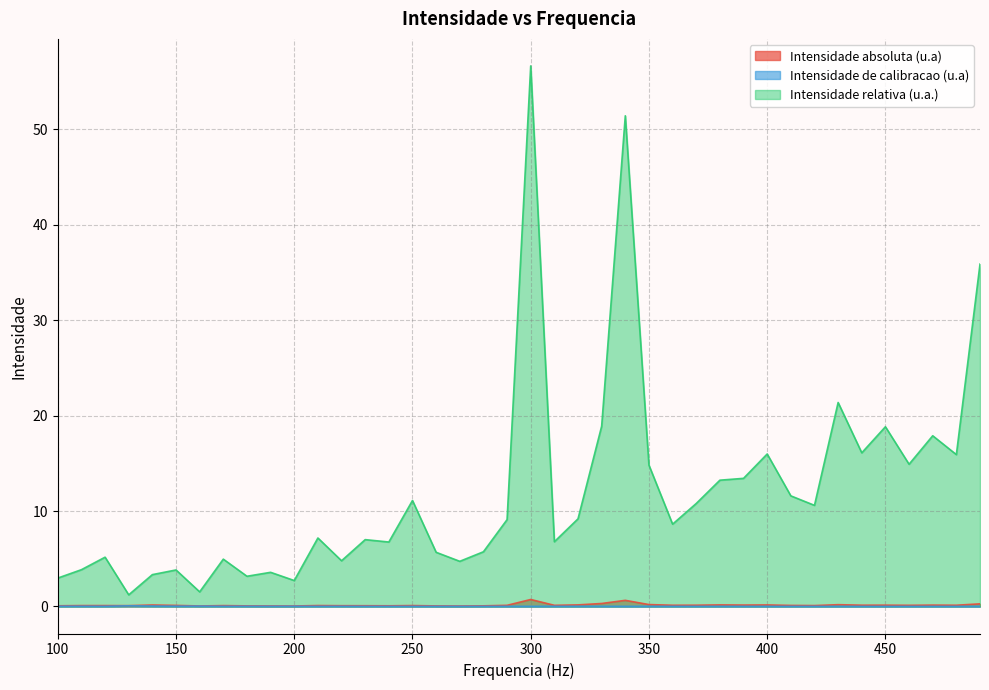

At which label is Intensidade de calibracao (u.a) closest to 0?

450